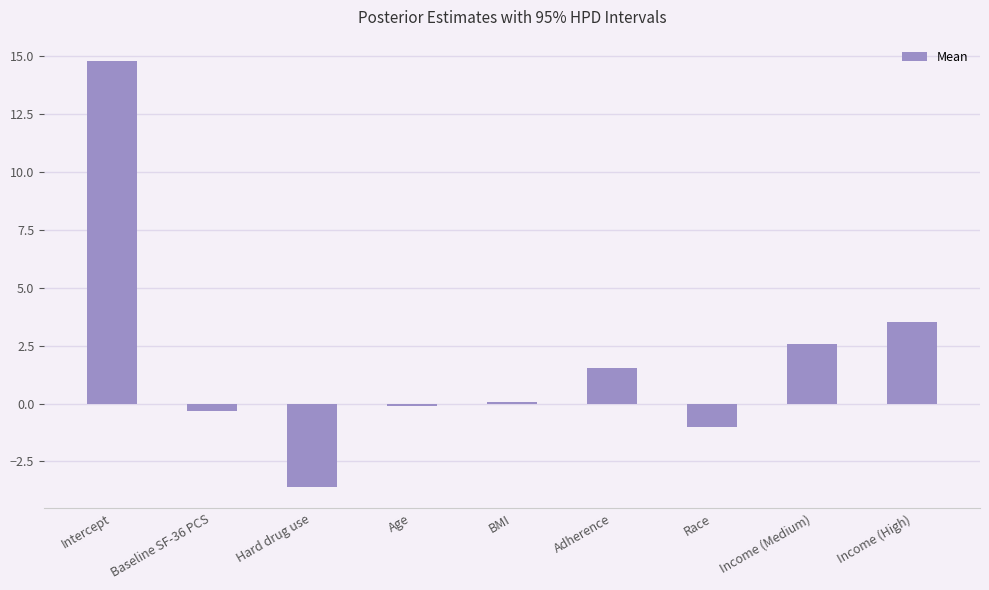

Between Adherence and Age, which is larger?

Adherence